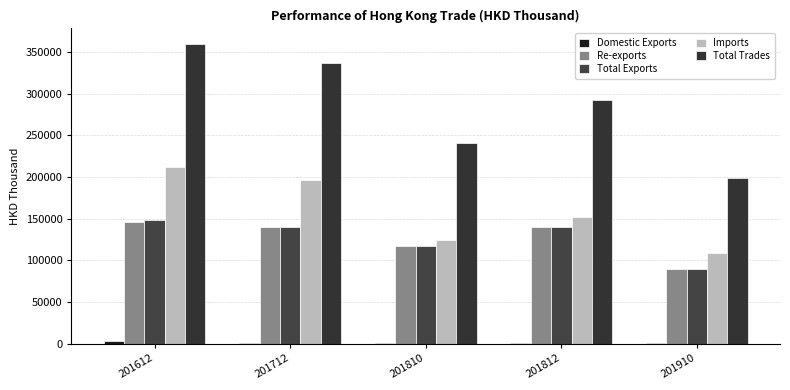

How many groups of bars are there?

5